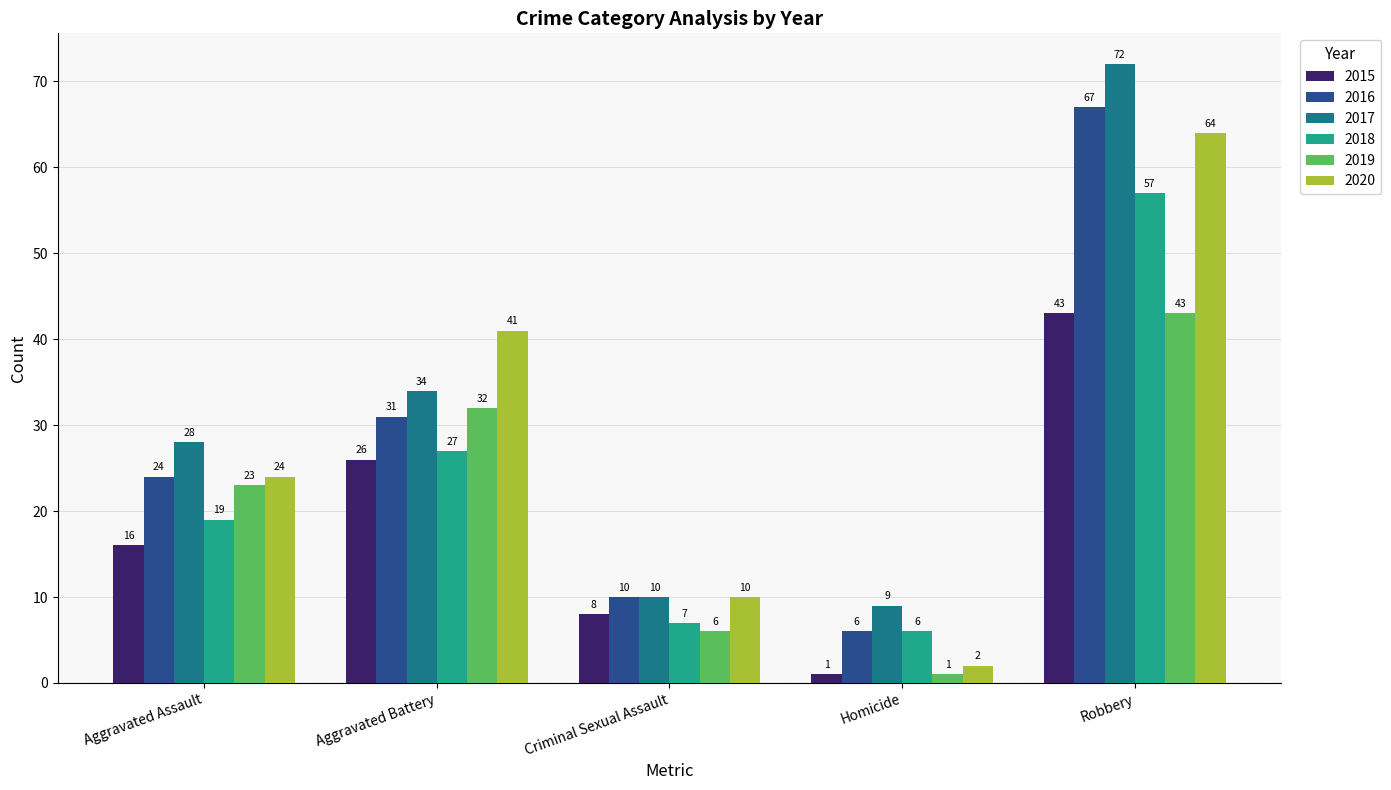

What is the smallest value displayed?

1